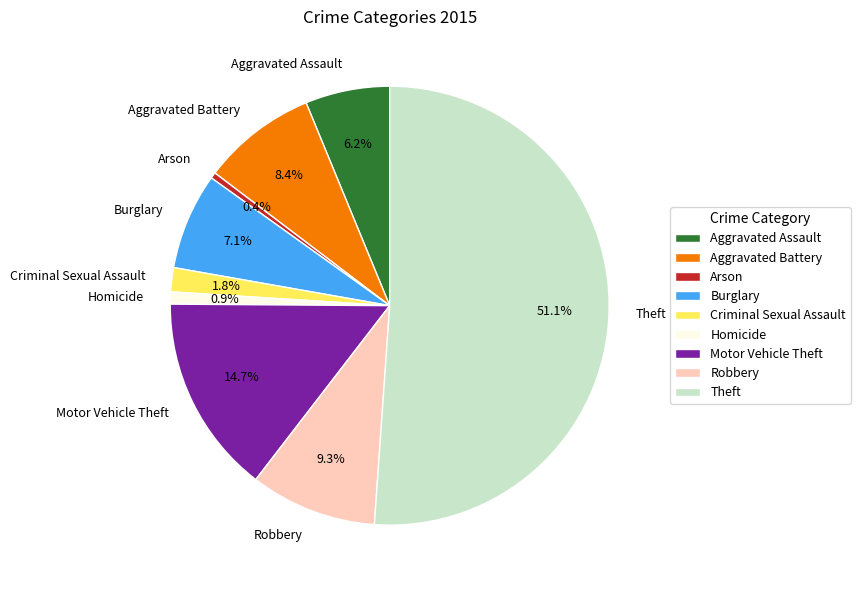

Which category has the biggest portion of the pie?

Theft